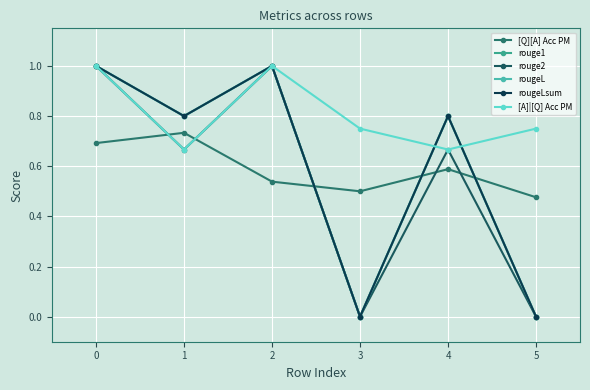

Where is the first local maximum for [A]|[Q] Acc PM?

2